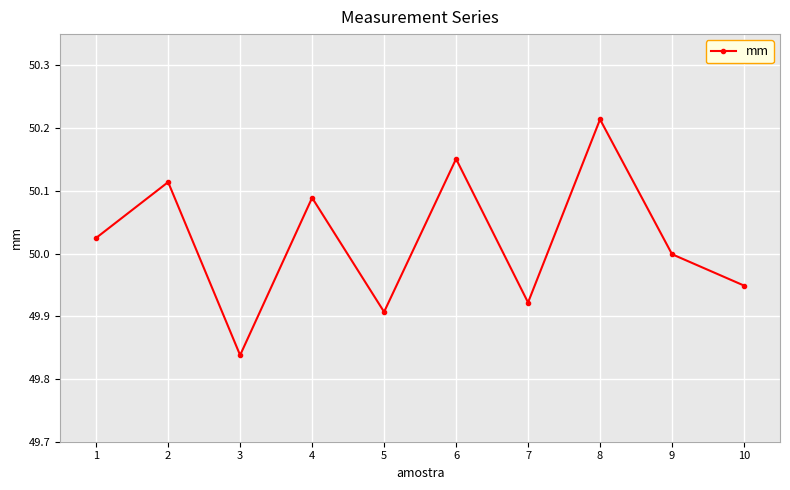

Where does the data first go above 50?

1